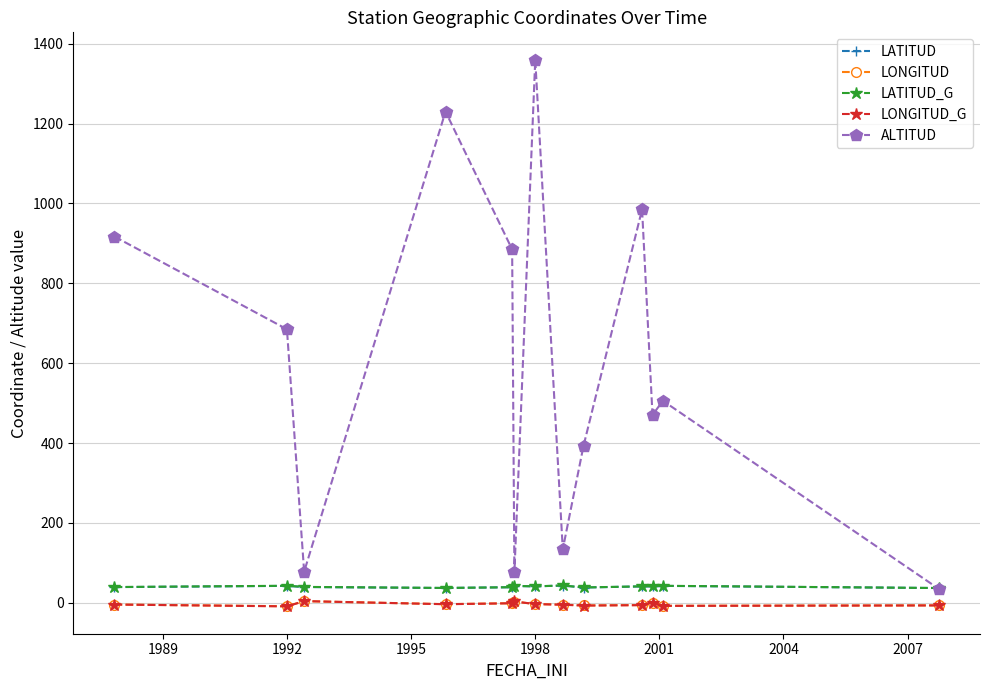

True or false: LONGITUD_G has more than 0 interior local peaks.

True